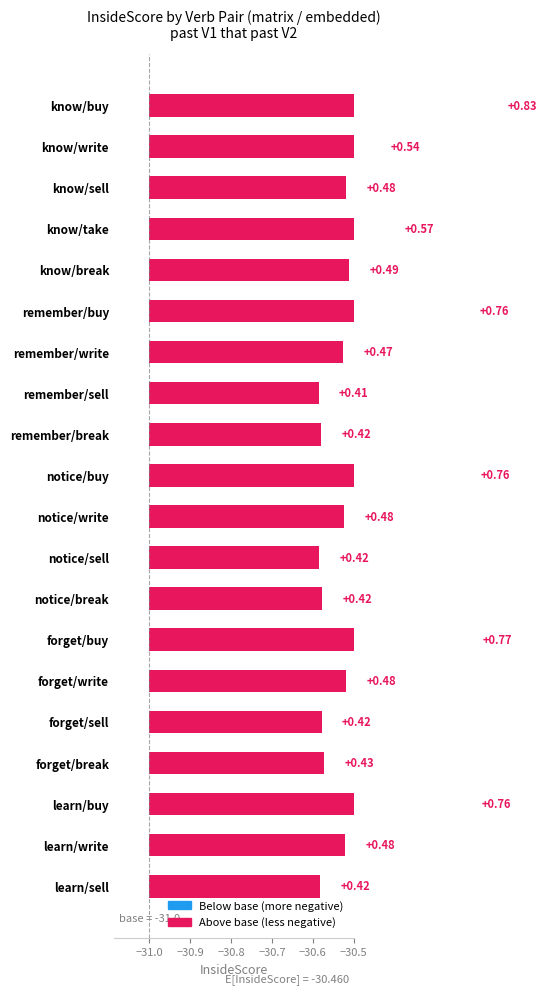

What is the average value?

0.5